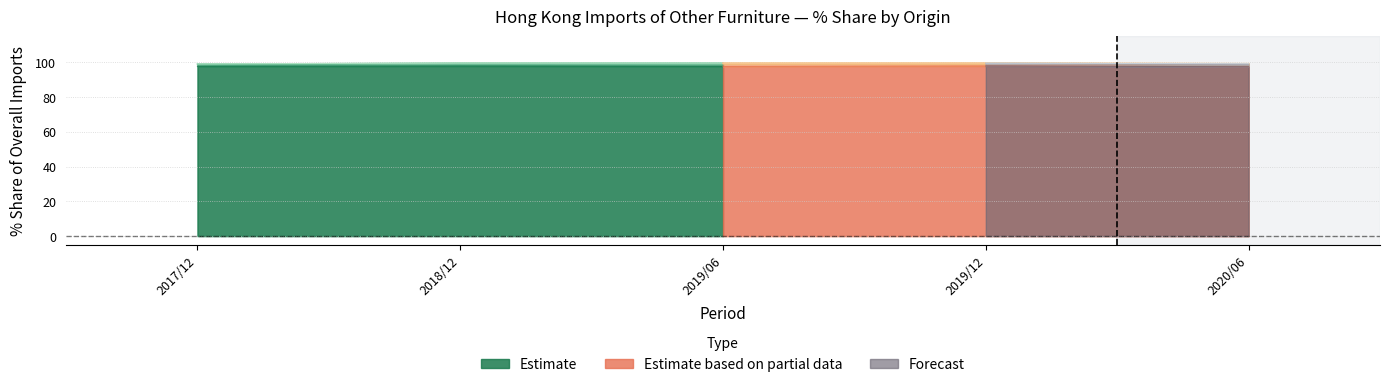

The Estimate series shows 97.8 at 2017/12. True or false?

True